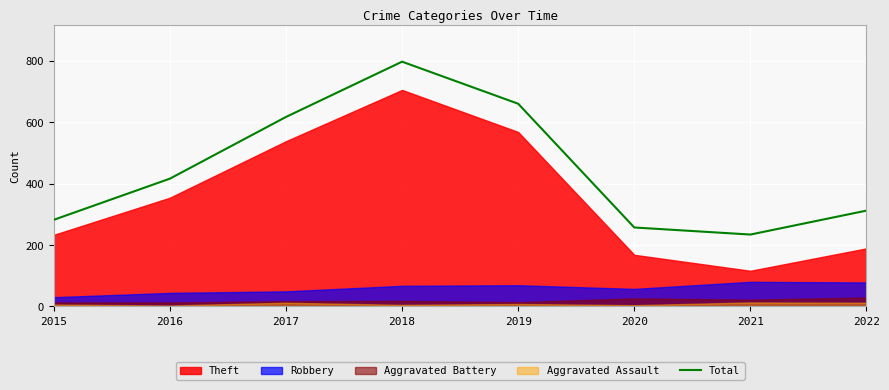

How many lines are shown in the chart?

1